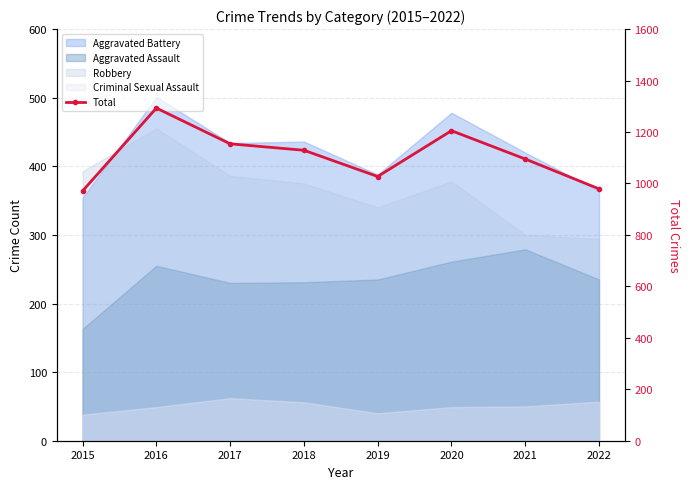

True or false: the data shows 1205 at 2020.

True